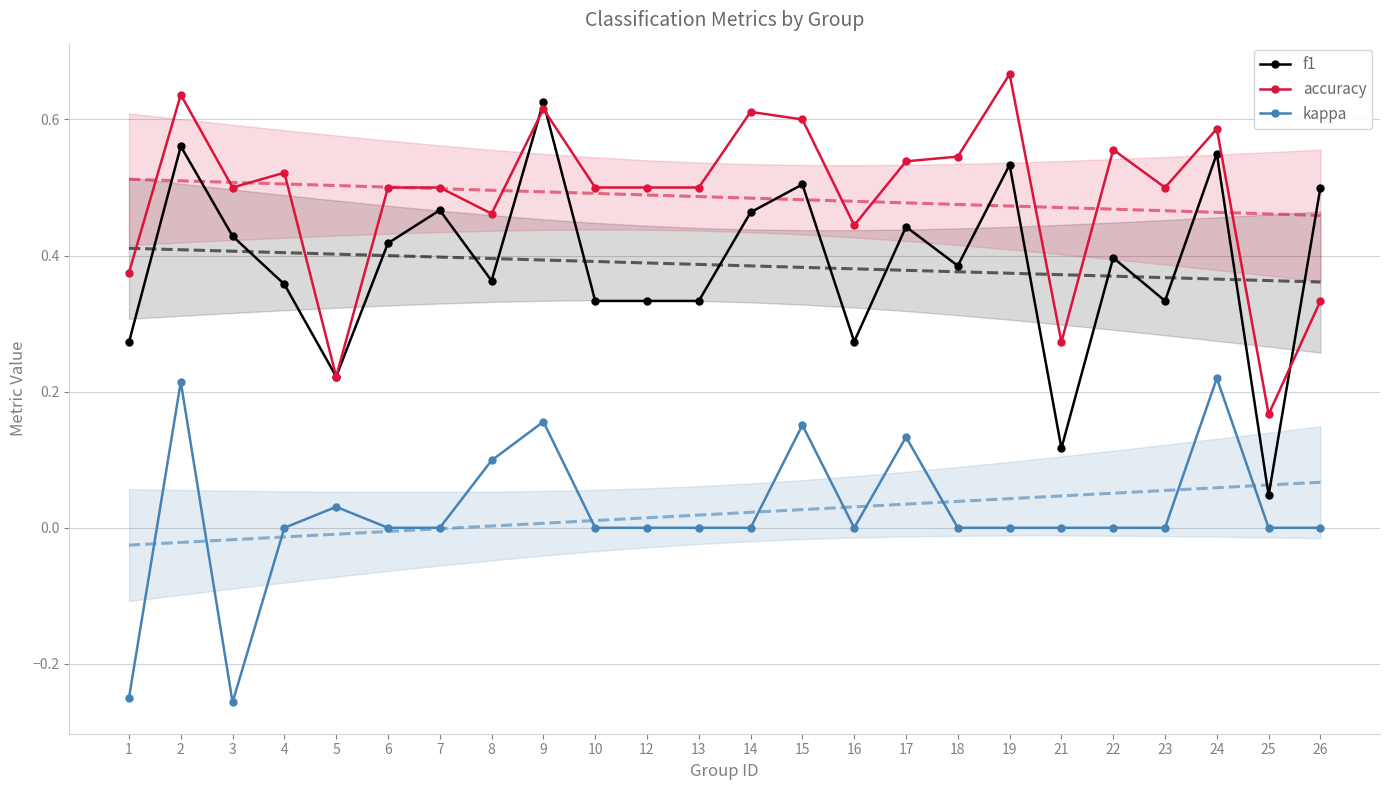

After their last crossing, which series has the higher values: f1 or accuracy?

f1